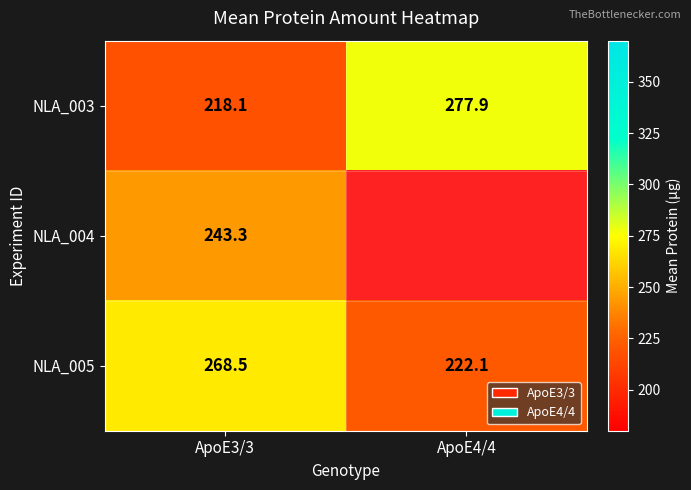

At how many categories does at least one series exceed 242?

2